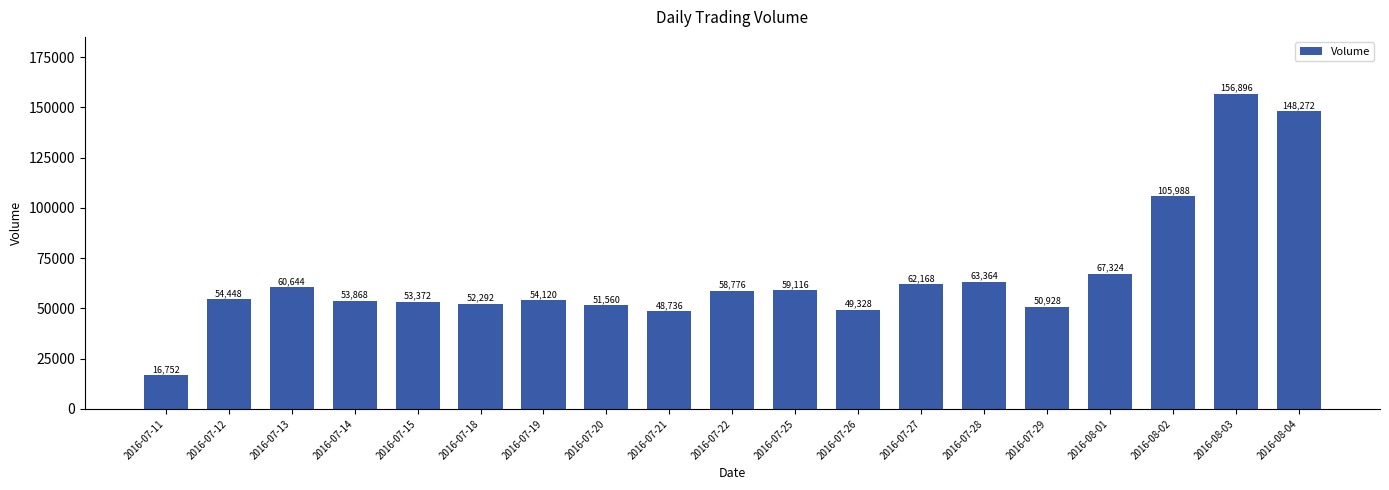

What is the change in value from 2016-07-11 to 2016-07-13?

+43892